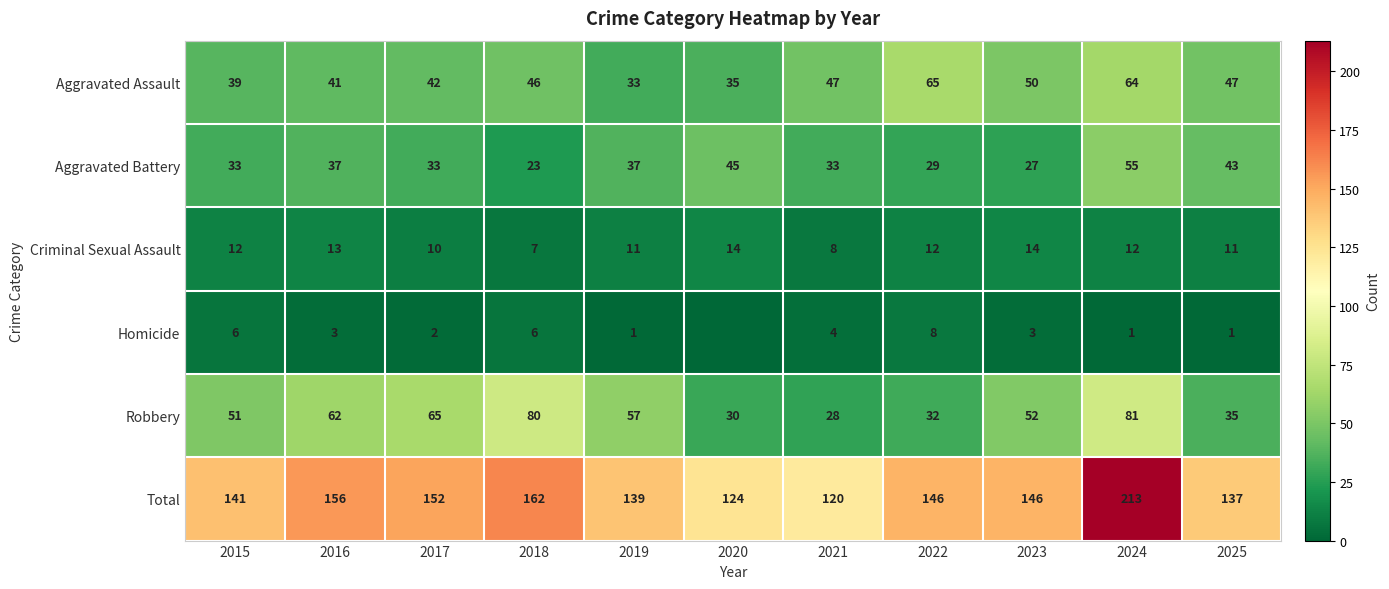

At how many categories does at least one series exceed 87?

11